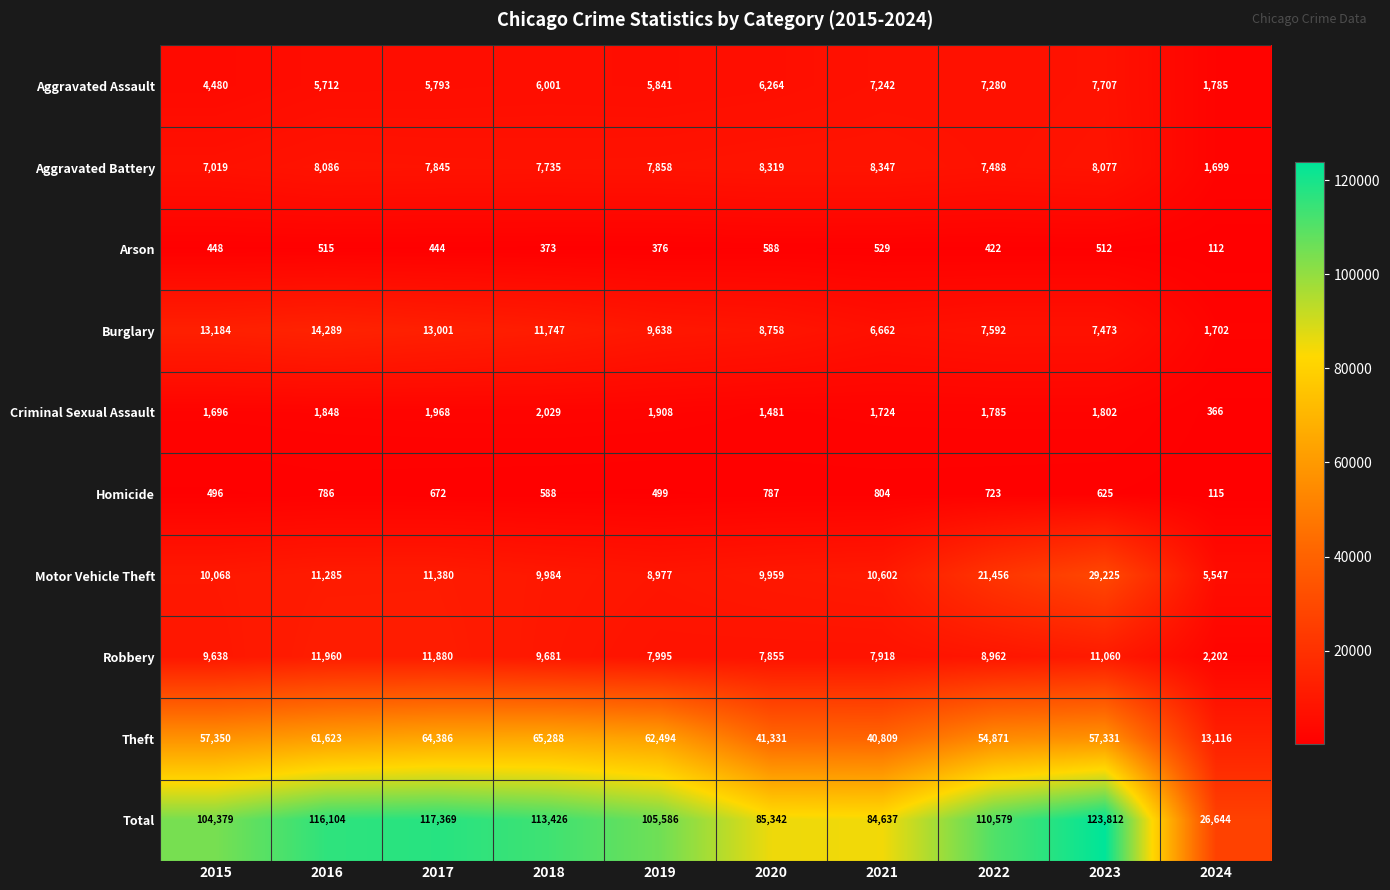

At 2023, list the series in order from smallest to largest.

Arson, Homicide, Criminal Sexual Assault, Burglary, Aggravated Assault, Aggravated Battery, Robbery, Motor Vehicle Theft, Theft, Total